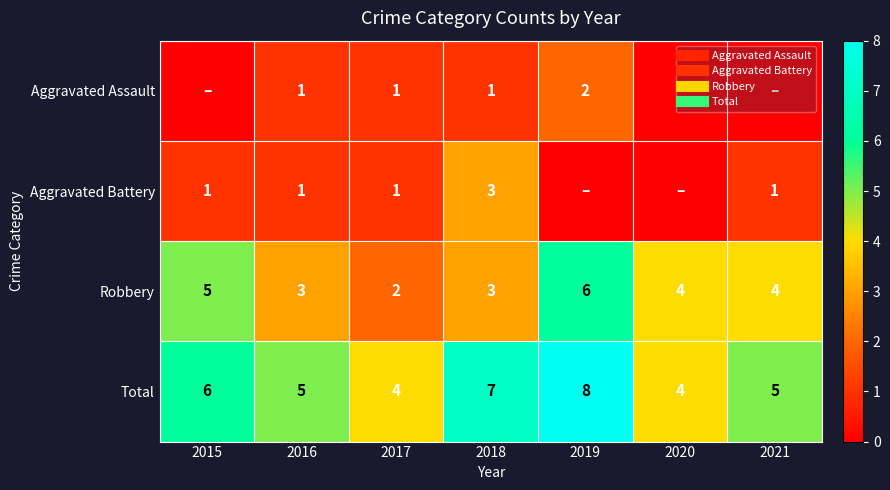

At which category is the sum across all series the highest?

2019